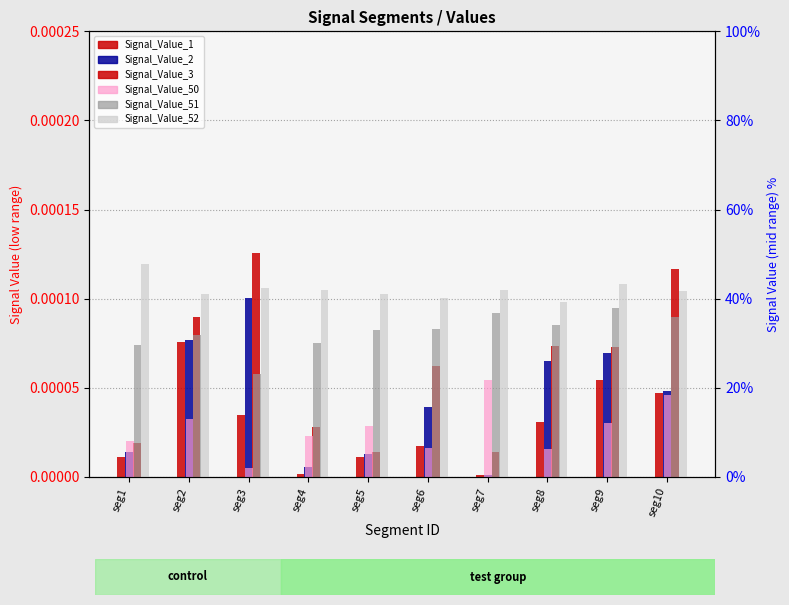

What is the spread (max minus min) of values at seg4?

0.4